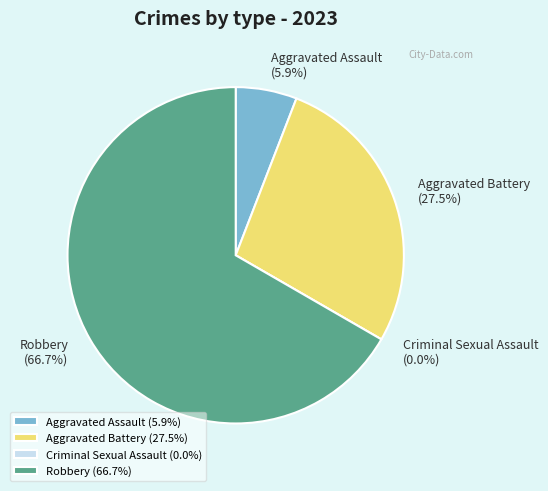

What percentage do Robbery and Aggravated Assault together represent?

72.5%